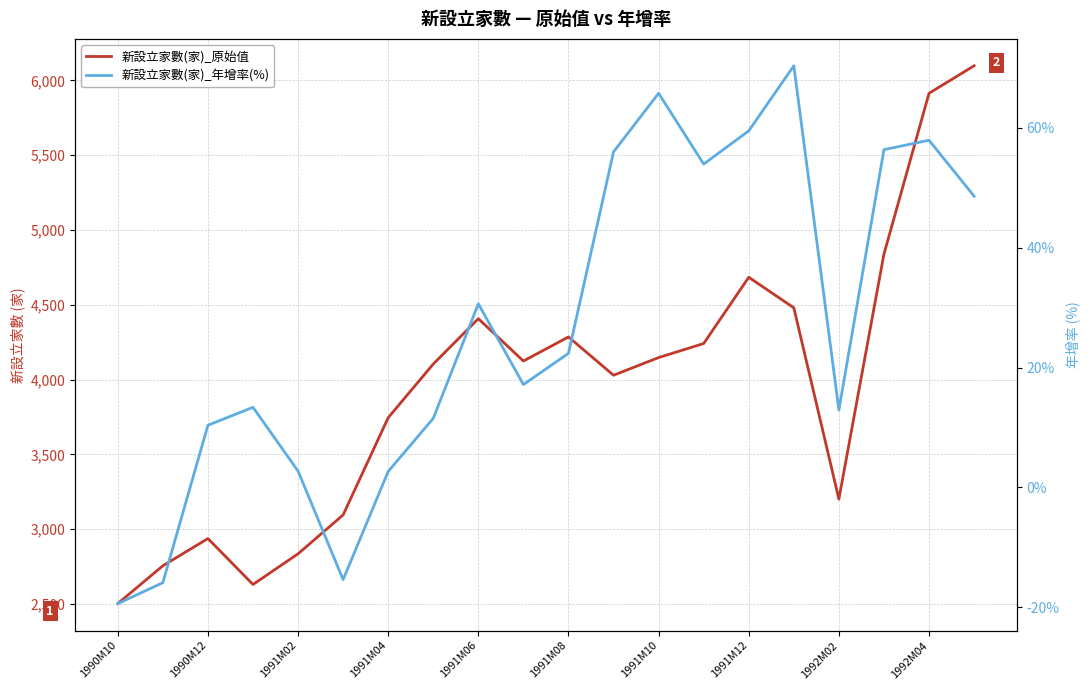

Is this an area chart (filled region under the line)?

No